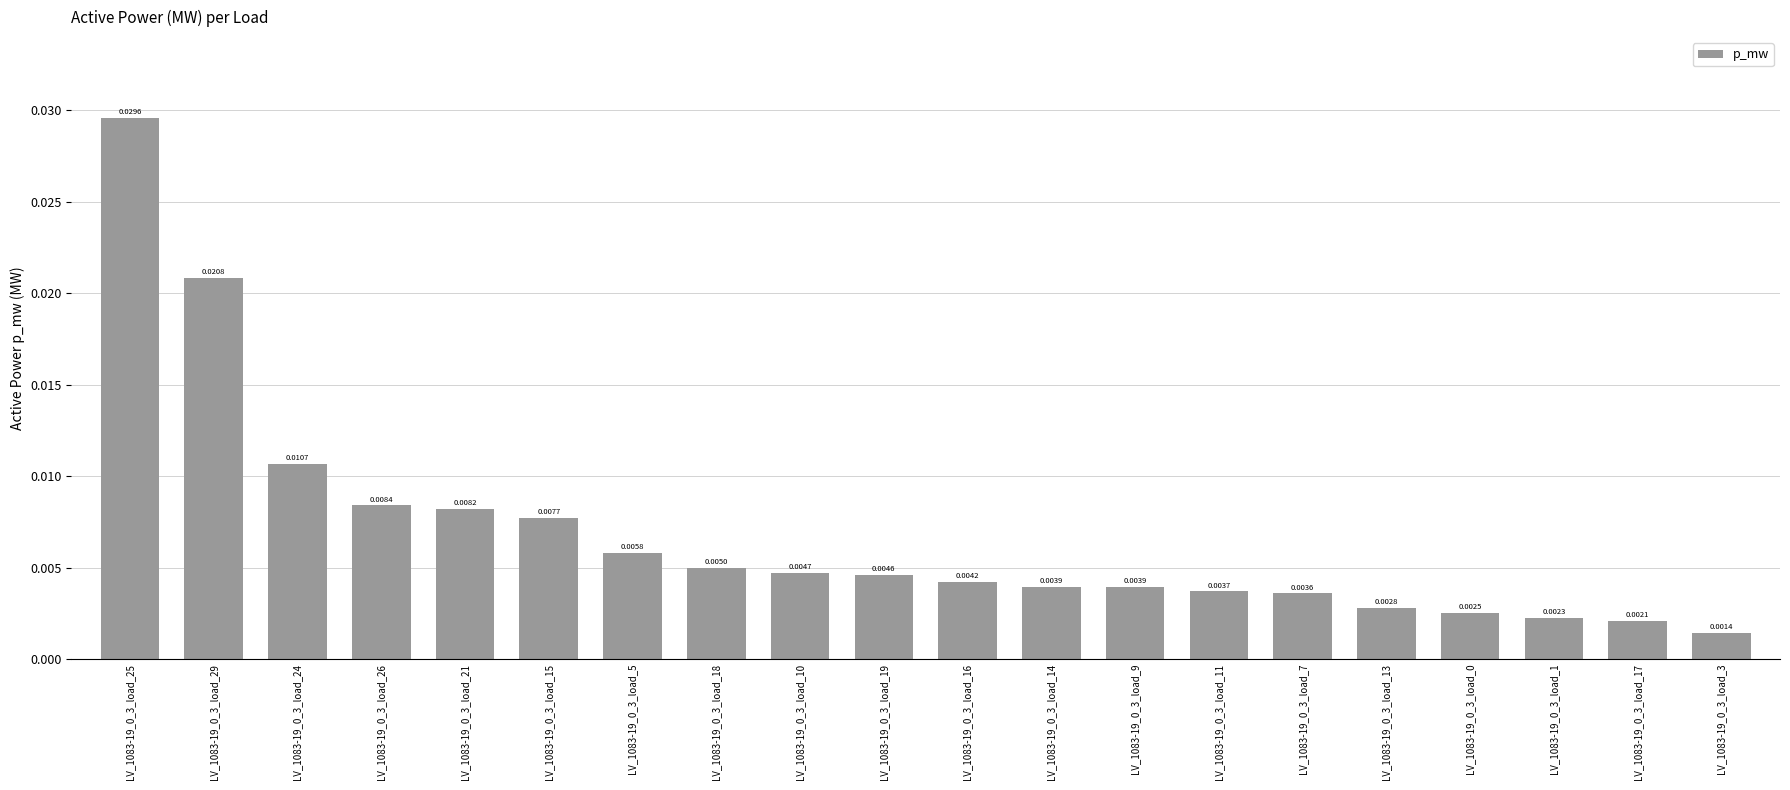

Which category has the highest value across all series?

LV_1083-19_0_3_load_25